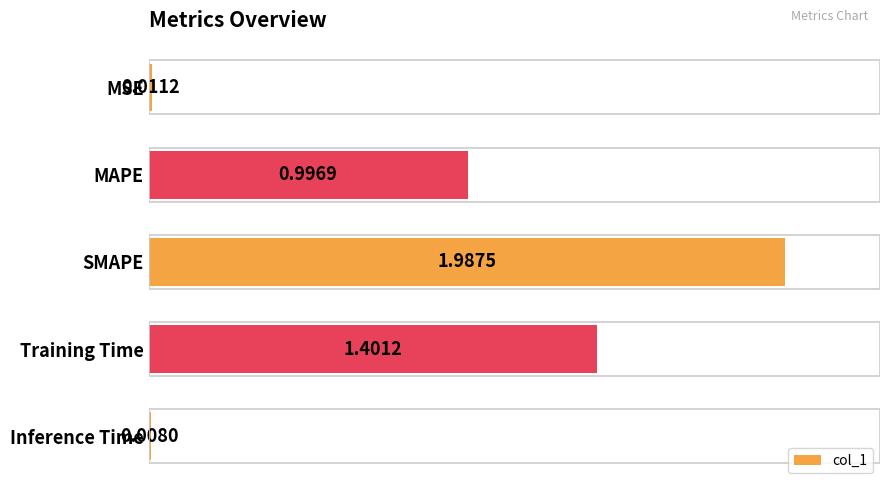

Which has a higher value, MAPE or Inference Time?

MAPE